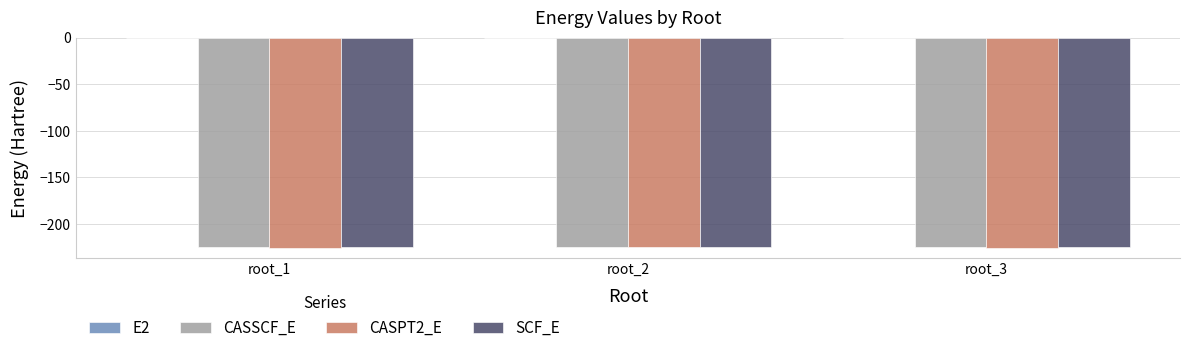

The value of CASSCF_E at root_1 is -131.2. True or false?

False